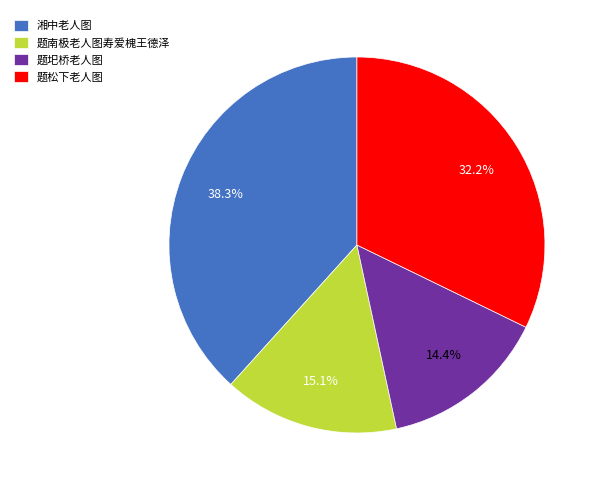

Rank the categories by value from lowest to highest.

题圯桥老人图, 题南极老人图寿爱槐王德泽, 题松下老人图, 湘中老人图